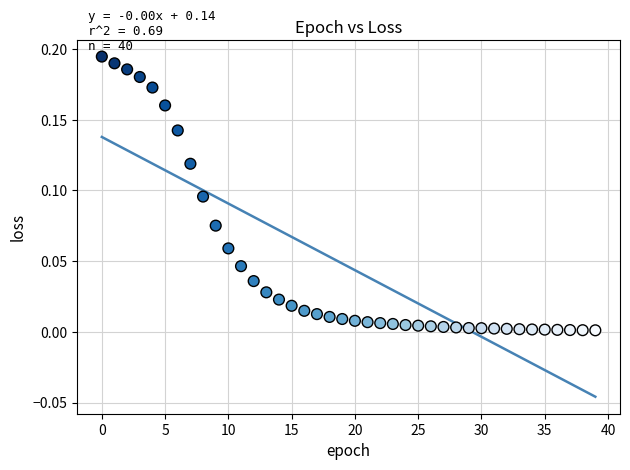

Count the number of points in this scatter plot.

40